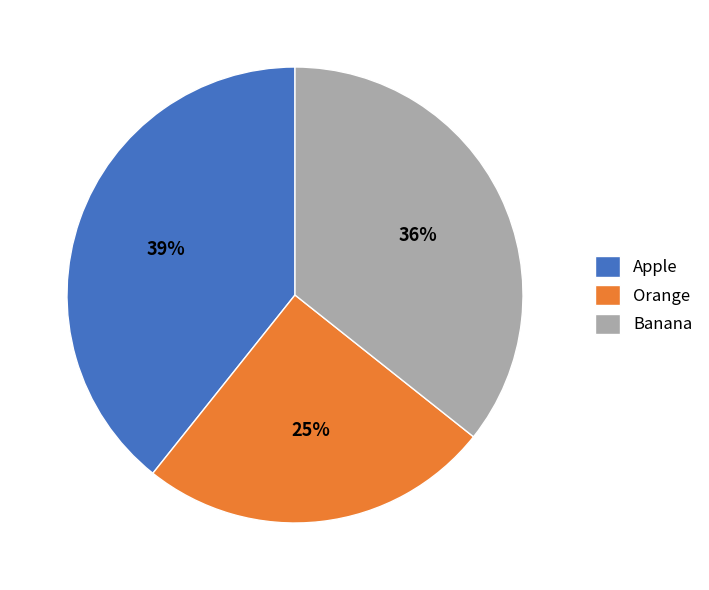

To the nearest percent, what is the combined percentage of Orange and Apple?

64%